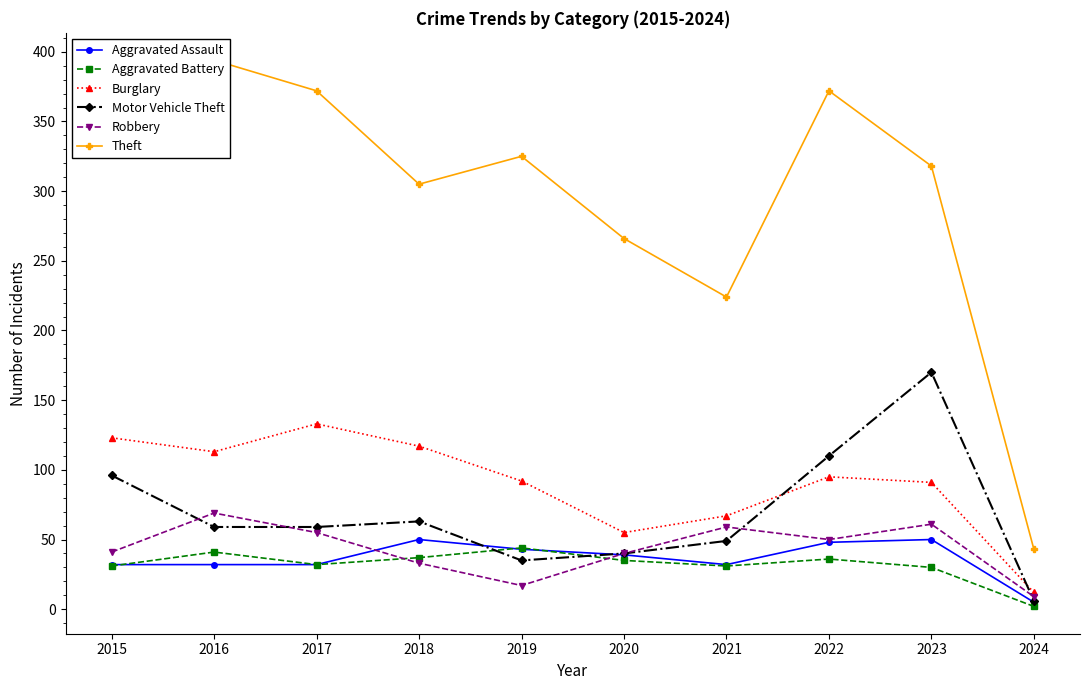

What is the value of the Aggravated Assault point at the 3rd from the left?

32